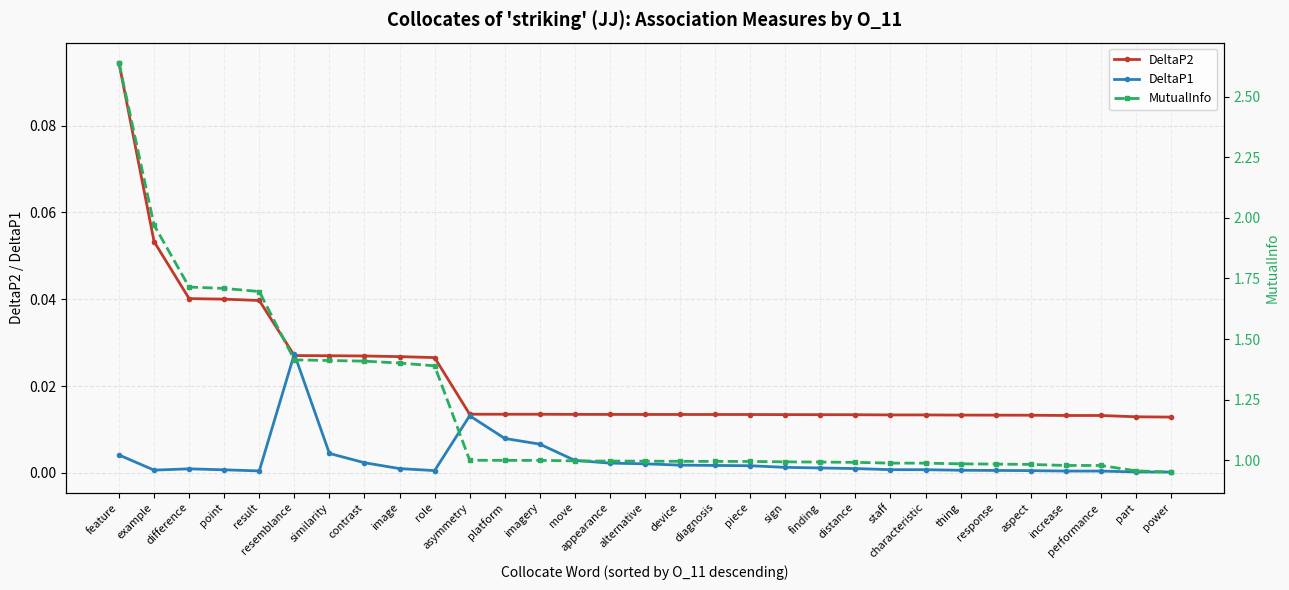

The value of DeltaP2 at sign is 0.0. True or false?

True